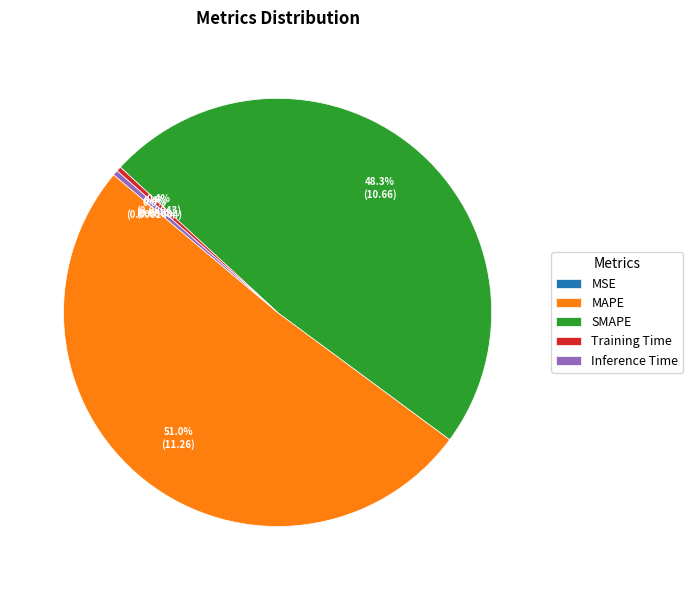

Does any single category account for the majority?

Yes